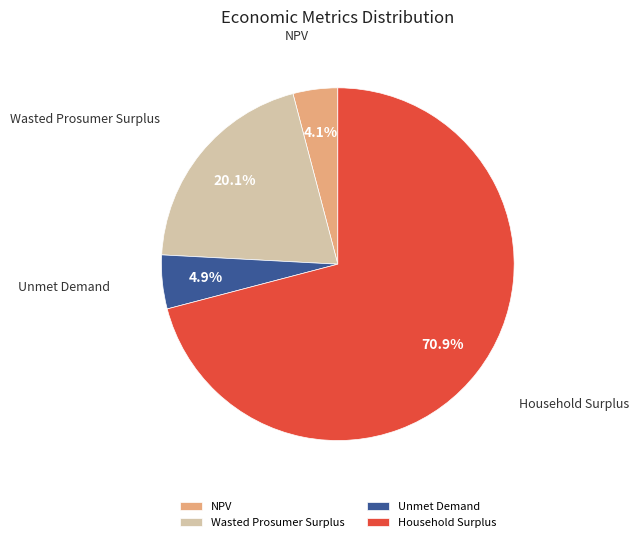

Which slice represents more than half of the pie?

Household Surplus